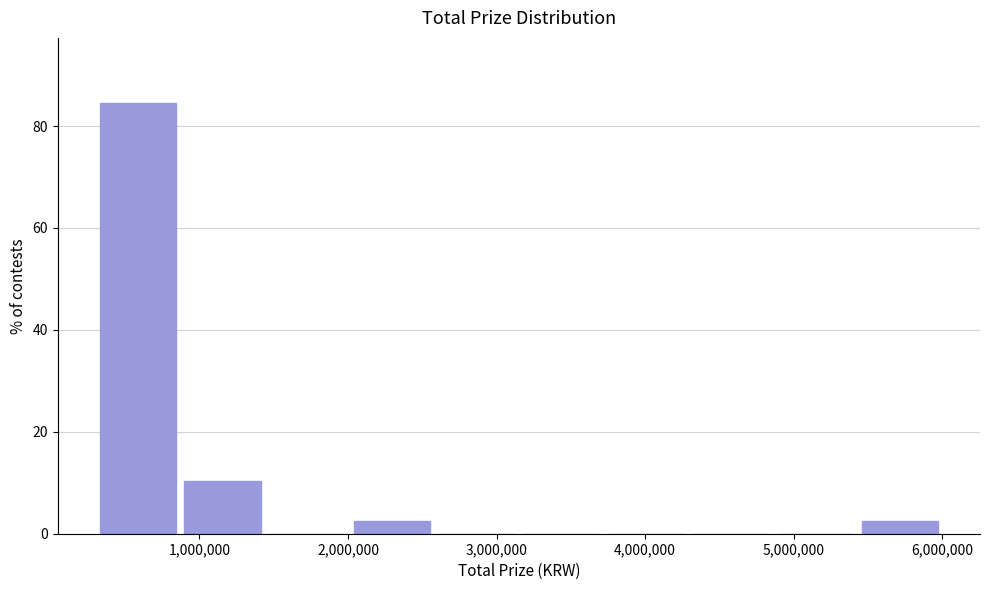

Reading left to right, transcribe this chart: for each bar, give the range it covers on the x-axis and its height. Neither the bar edges nor the heights are printed on the chart, so give them approximately, as read against the axes.

300000 to 870000: 84
870000 to 1440000: 10
1440000 to 2010000: 0
2010000 to 2580000: 2
2580000 to 3150000: 0
3150000 to 3720000: 0
3720000 to 4290000: 0
4290000 to 4860000: 0
4860000 to 5430000: 0
5430000 to 6000000: 2